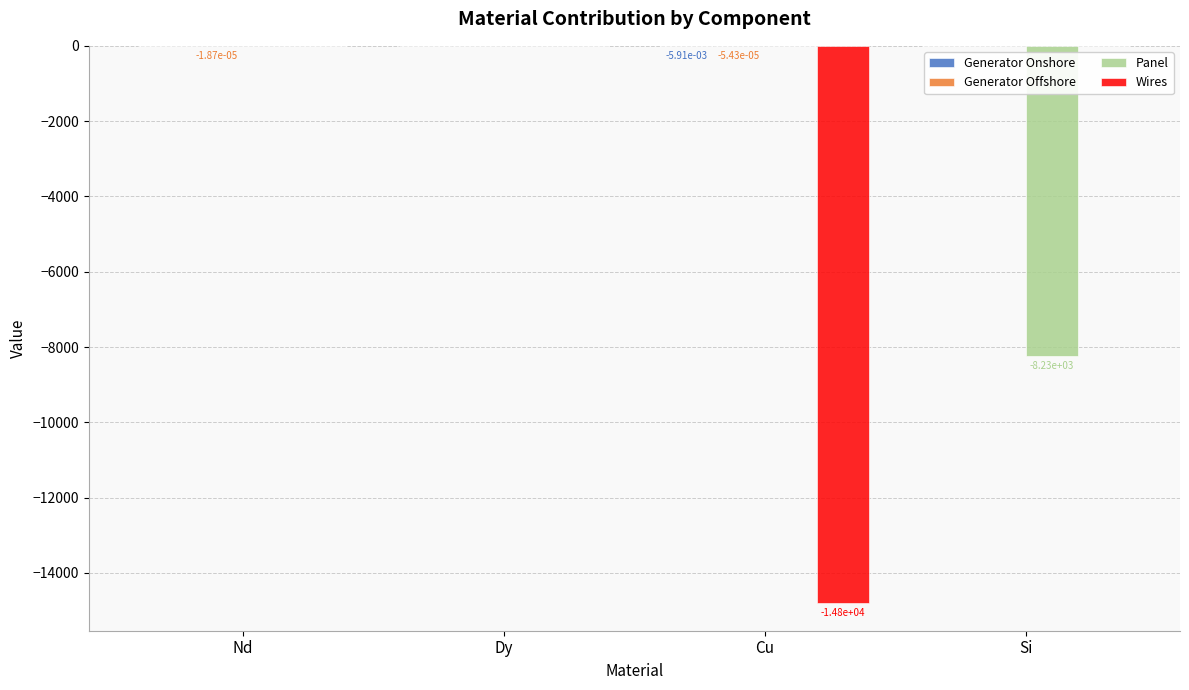

Count the number of categories in the chart.

4